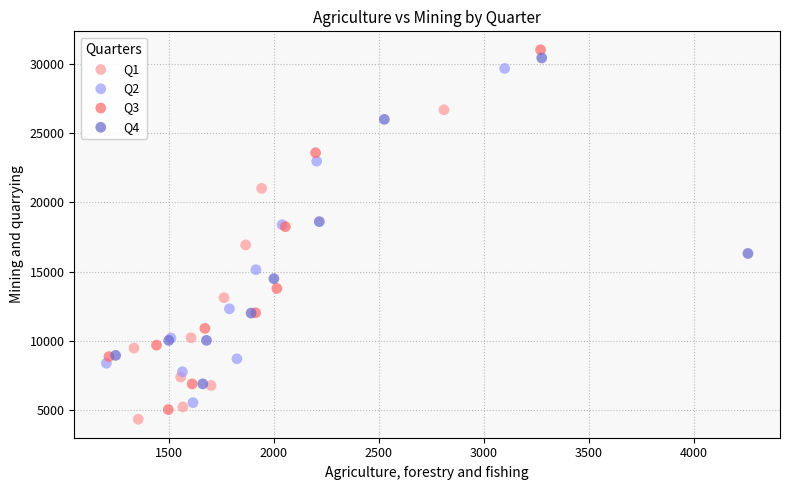

What are all the series names shown in the legend?

Q1, Q2, Q3, Q4